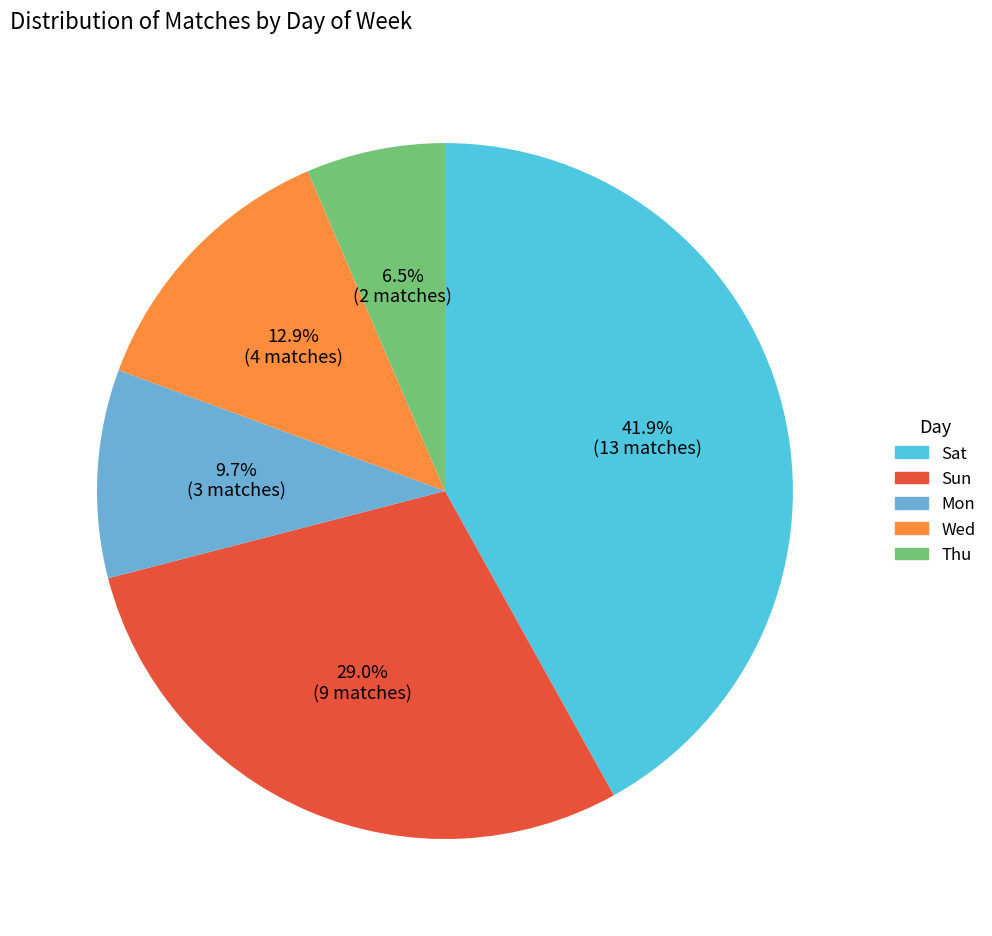

Count the number of slices in the pie.

5